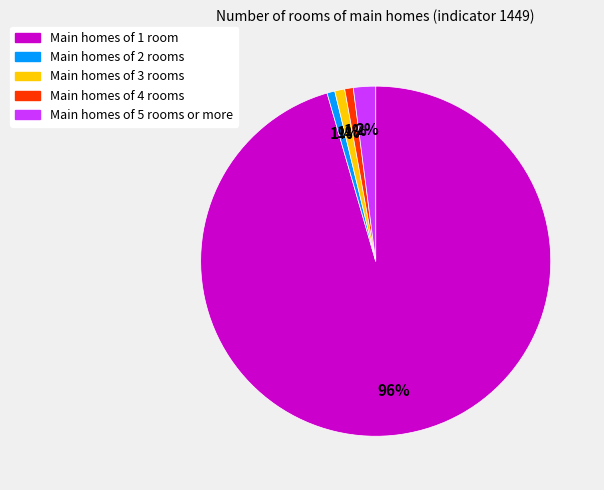

Does any single category account for the majority?

Yes